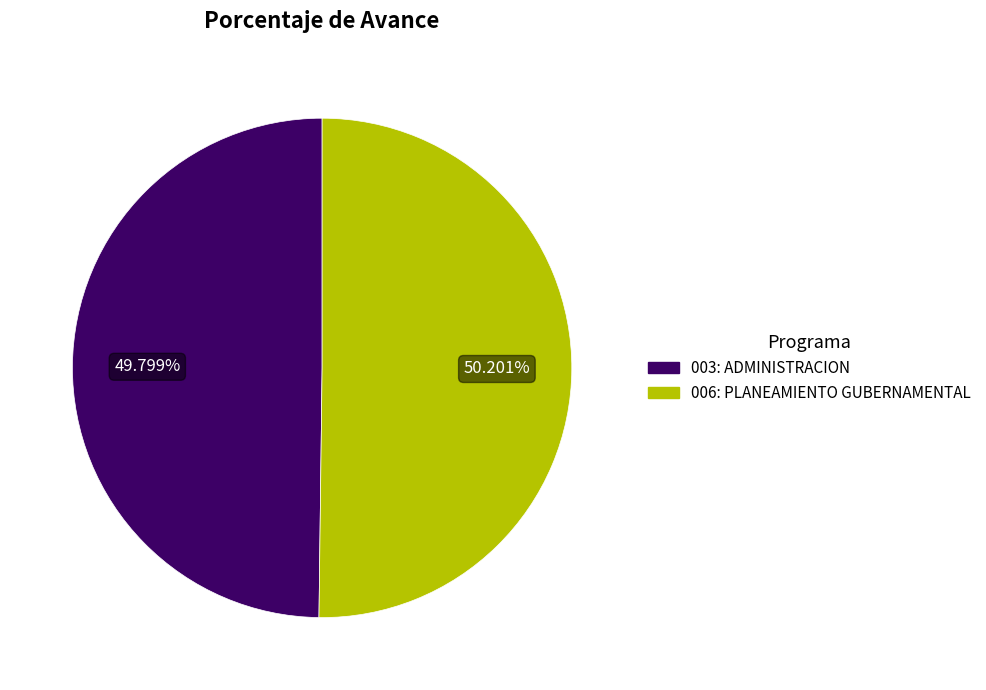

Approximately how many times larger is the value at 003: ADMINISTRACION compared to 006: PLANEAMIENTO GUBERNAMENTAL?

1.0